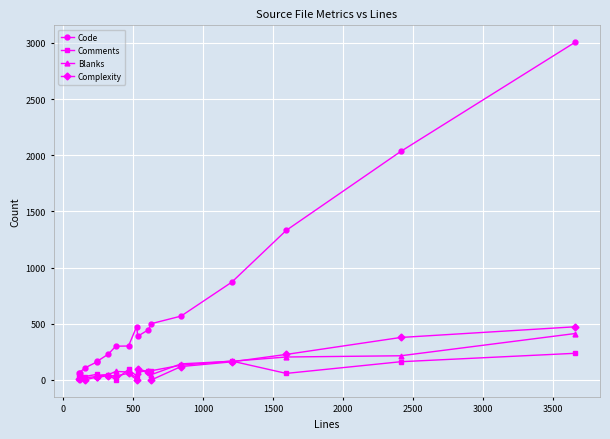

Which series ends up on top after the final intersection of Complexity and Comments?

Complexity